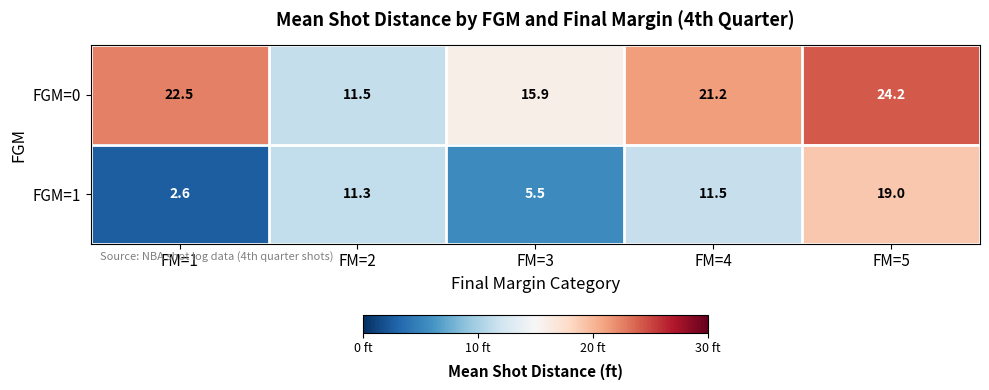

Where does the FGM=1 series first go above 11?

FM=2